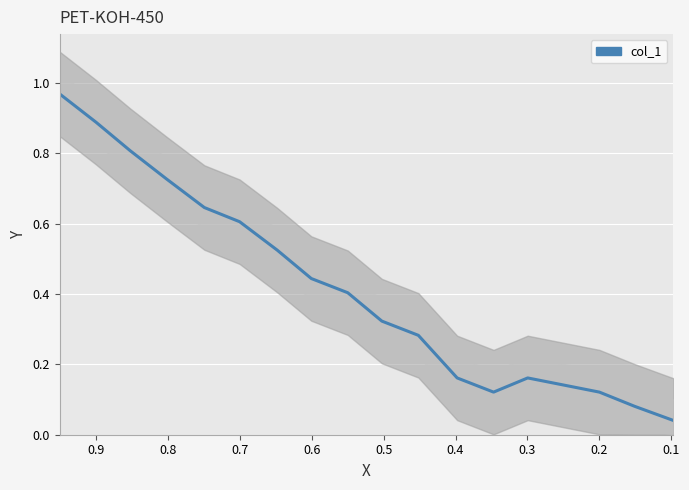

True or false: the data shows 0.3 at 13.

False